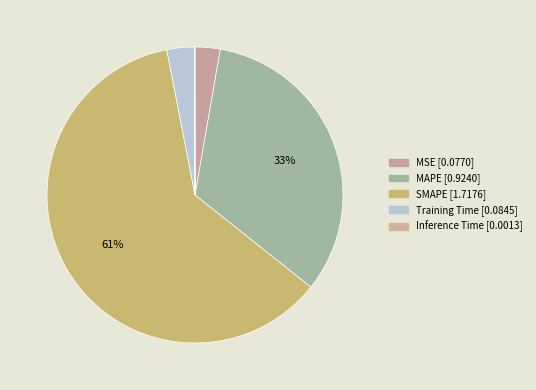

Combined, do MSE and MAPE account for over 50%?

No